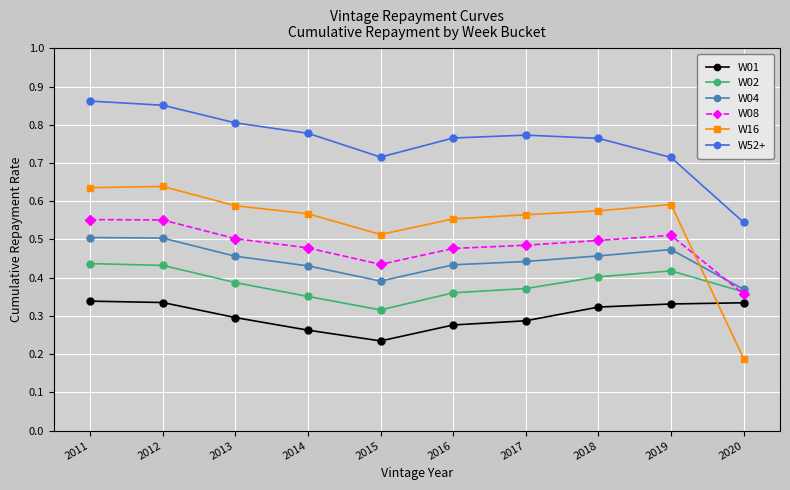

Which series has the largest range (max minus min)?

W16